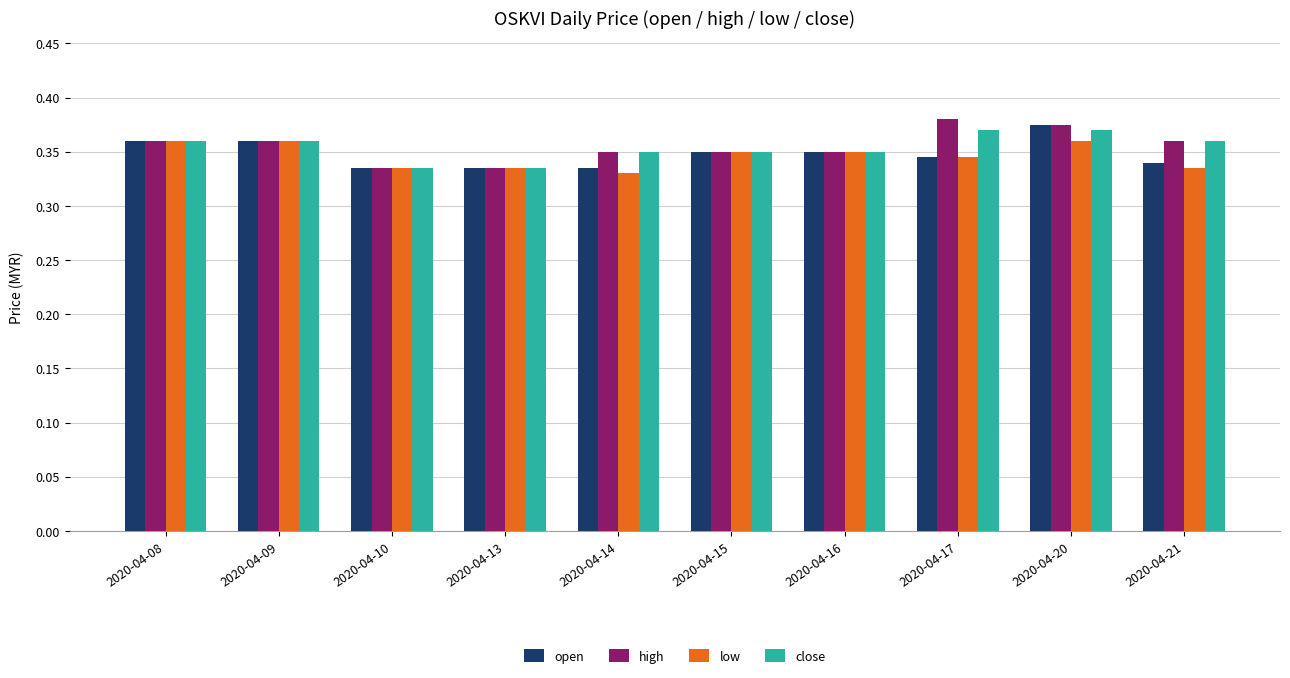

Which label corresponds to the smallest value in the chart?

2020-04-14